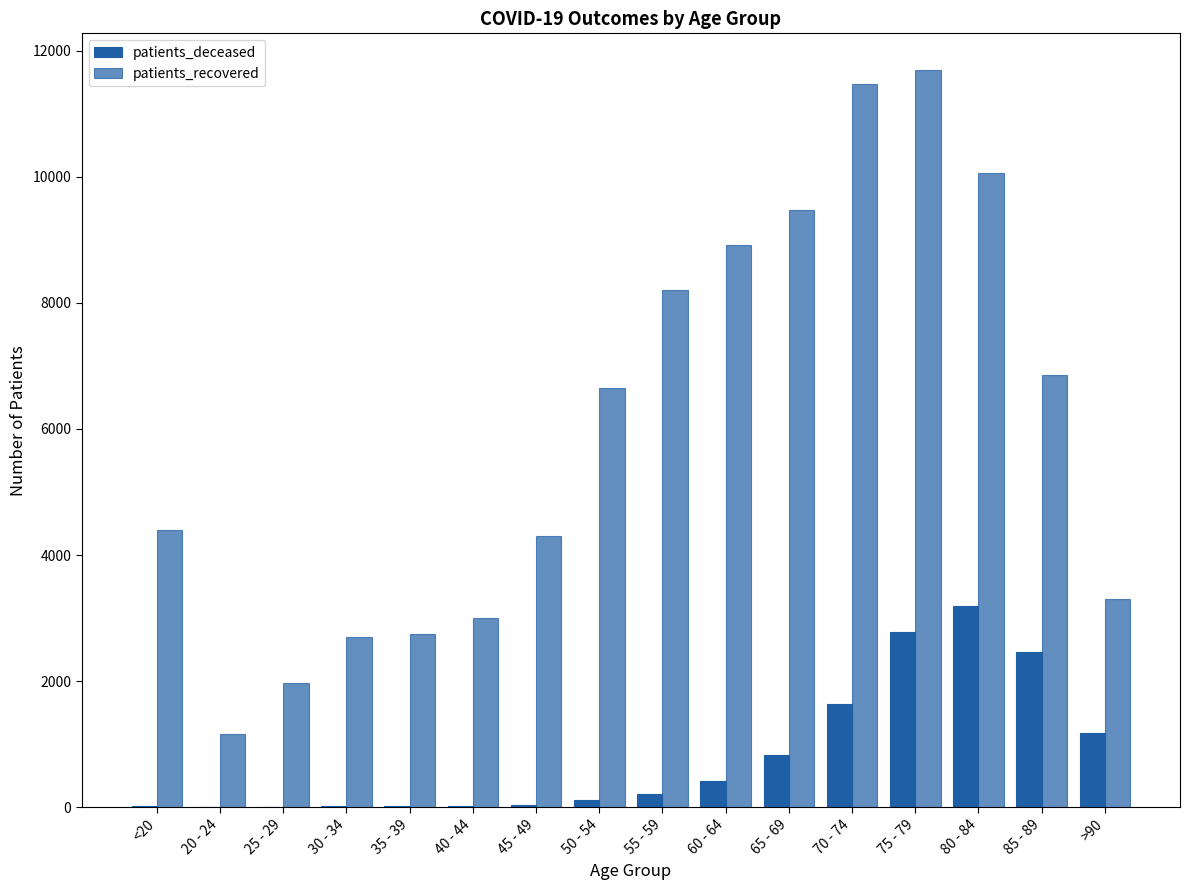

Reading right to left, transcribe all the data shown in this chart.

patients_deceased: 1177	2470	3200	2776	1646	825	412	218	123	46	24	17	16	3	4	17
patients_recovered: 3304	6863	10053	11688	11468	9479	8912	8204	6646	4309	3009	2750	2695	1979	1166	4401